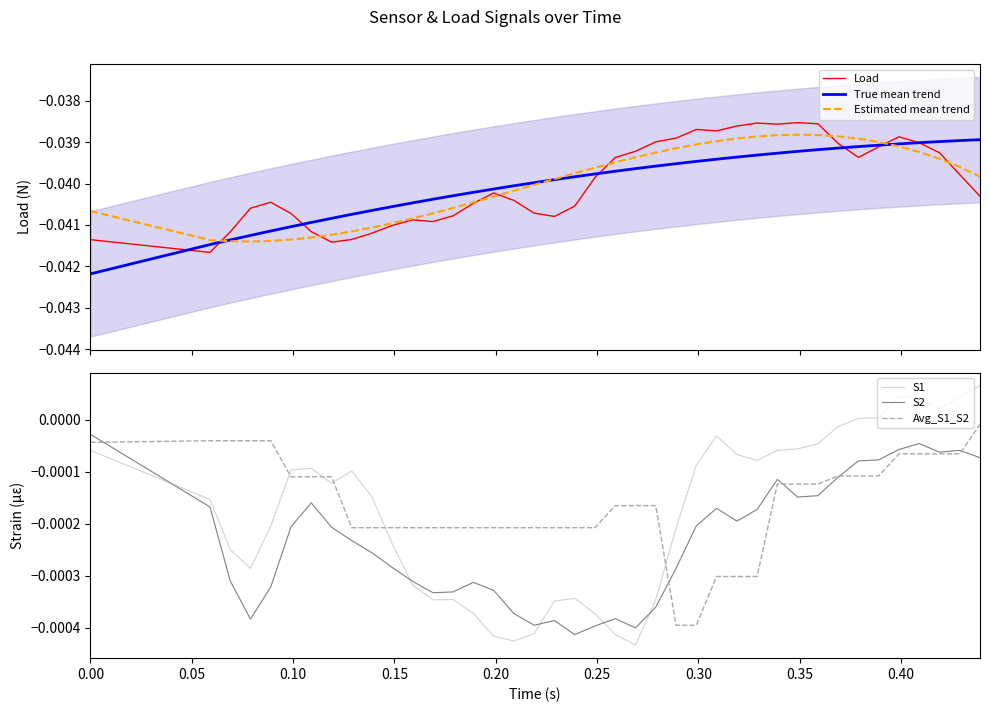

At how many categories does at least one series exceed 0?

7